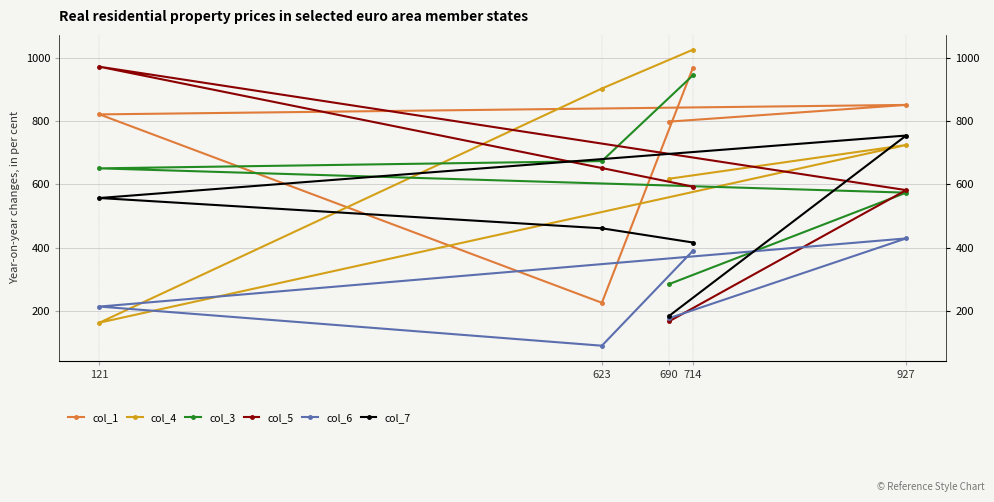

What is the label of the 2nd point from the right?

623